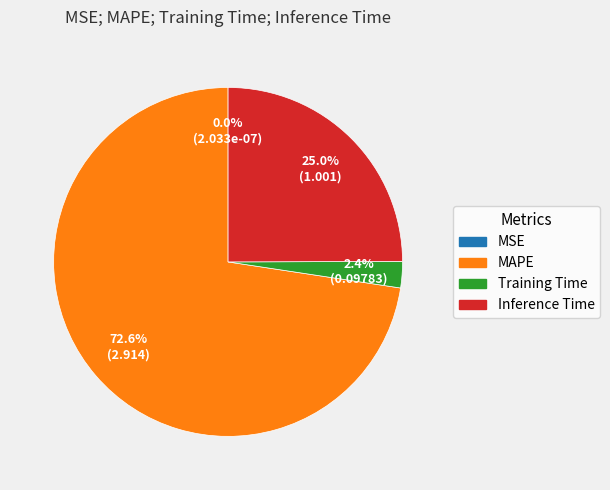

To the nearest percent, what percentage of the pie is Training Time?

2%